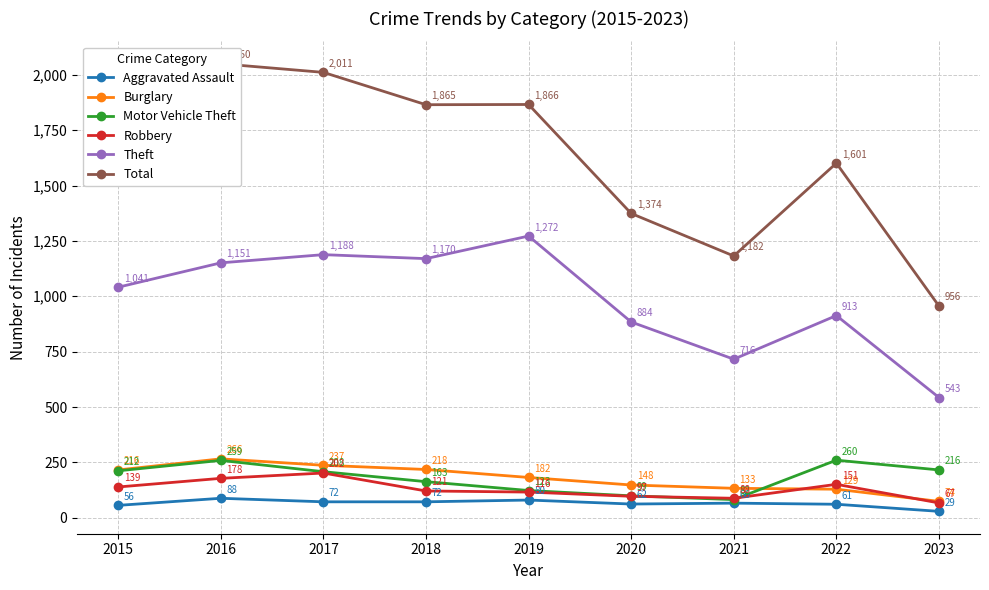

Reading left to right, transcribe all the data shown in this chart.

Aggravated Assault: 56	88	72	72	80	62	66	61	29
Burglary: 216	266	237	218	182	148	133	129	74
Motor Vehicle Theft: 212	259	208	163	123	99	82	260	216
Robbery: 139	178	202	121	116	97	88	151	67
Theft: 1041	1151	1188	1170	1272	884	716	913	543
Total: 1768	2050	2011	1865	1866	1374	1182	1601	956